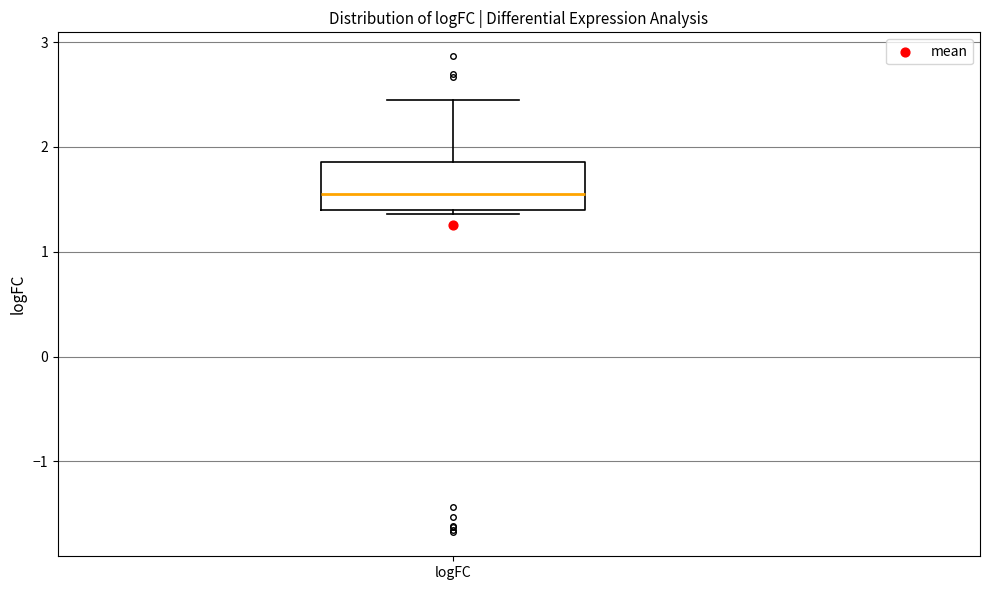

Transcribe this box plot: give where the median line is, the range the box spans, and where the two whiskers end, as read against the y-axis. The values are not printed on the chart, so give them approximately, as read against the axis.

median 1.6, box 1.4 to 1.9, whiskers 1.4 (just below the box's lower edge) to 2.4